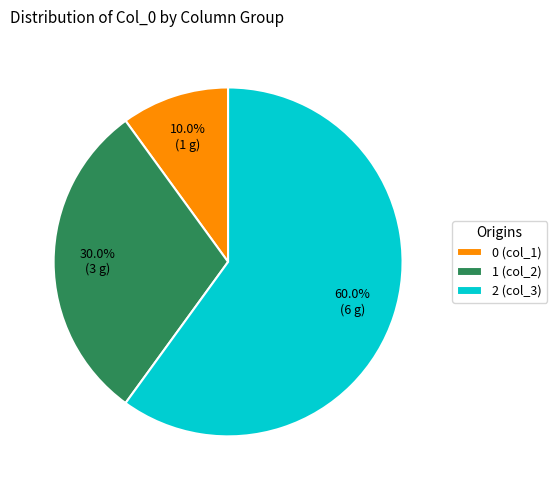

To the nearest percent, what is the average slice percentage?

33%